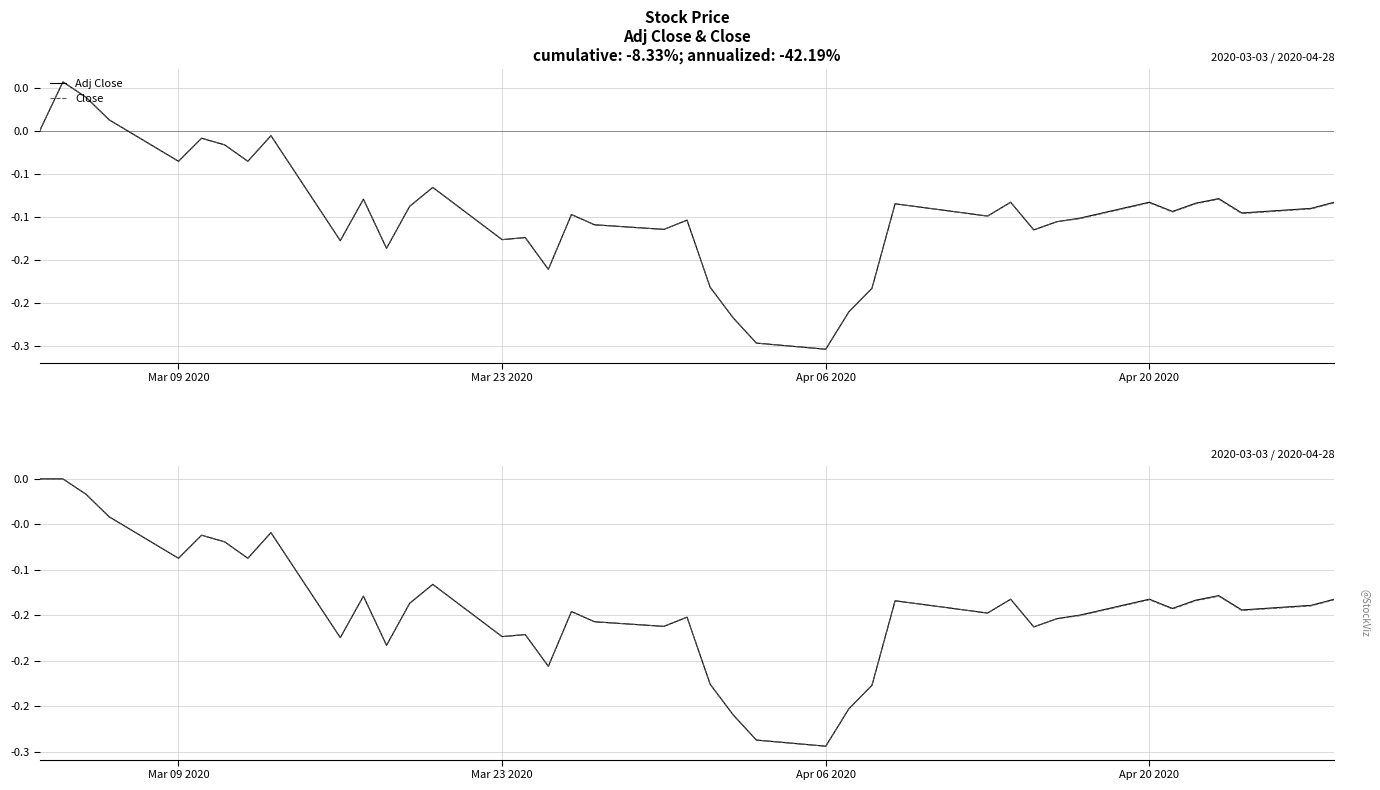

Is it true that Adj Close equals -0.3 at 20?

False